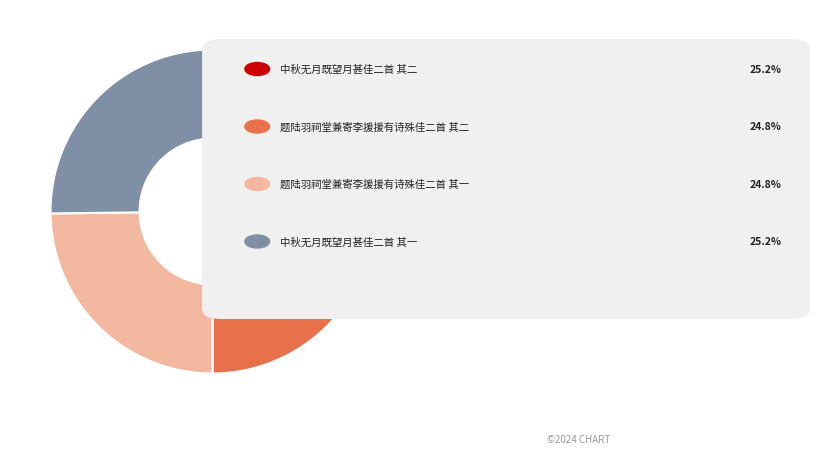

How many segments does this pie chart have?

4